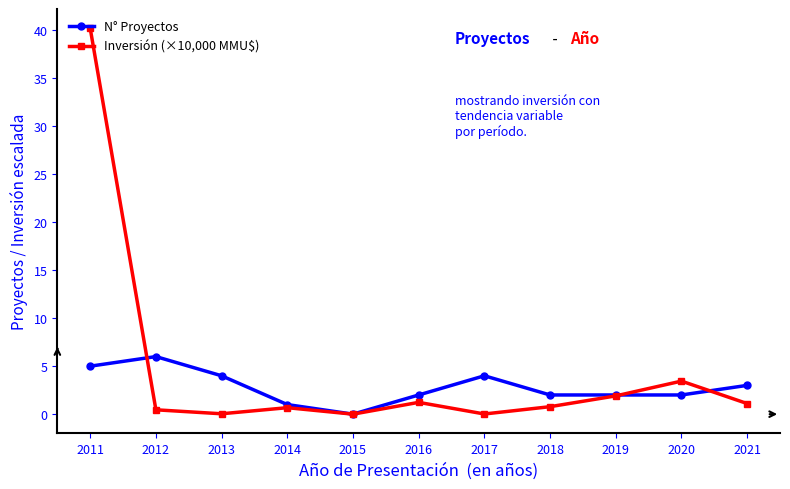

Where is the first local minimum for N° Proyectos?

2015